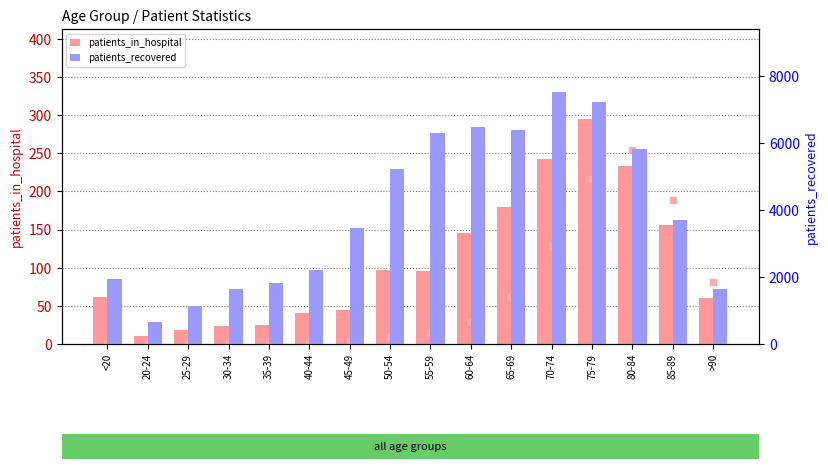

How many distinct data groups are displayed?

3